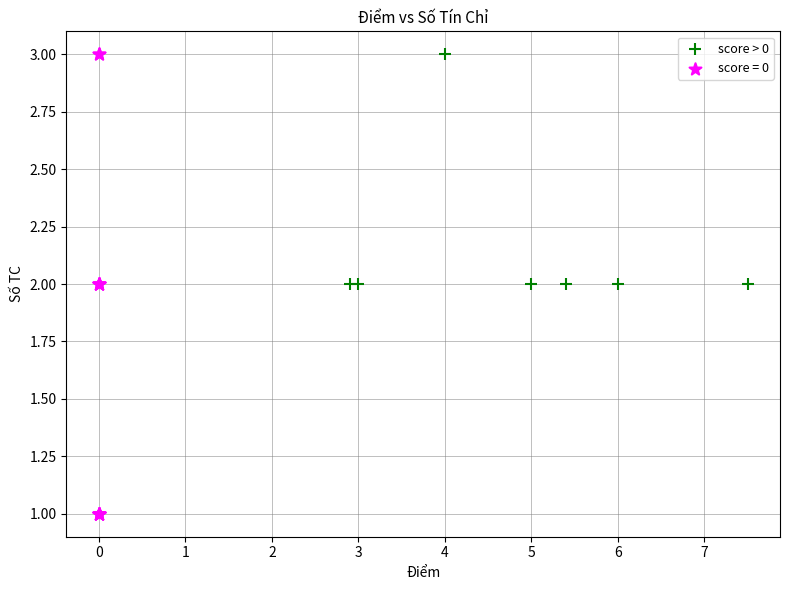

Which series reaches the minimum Y coordinate?

score = 0